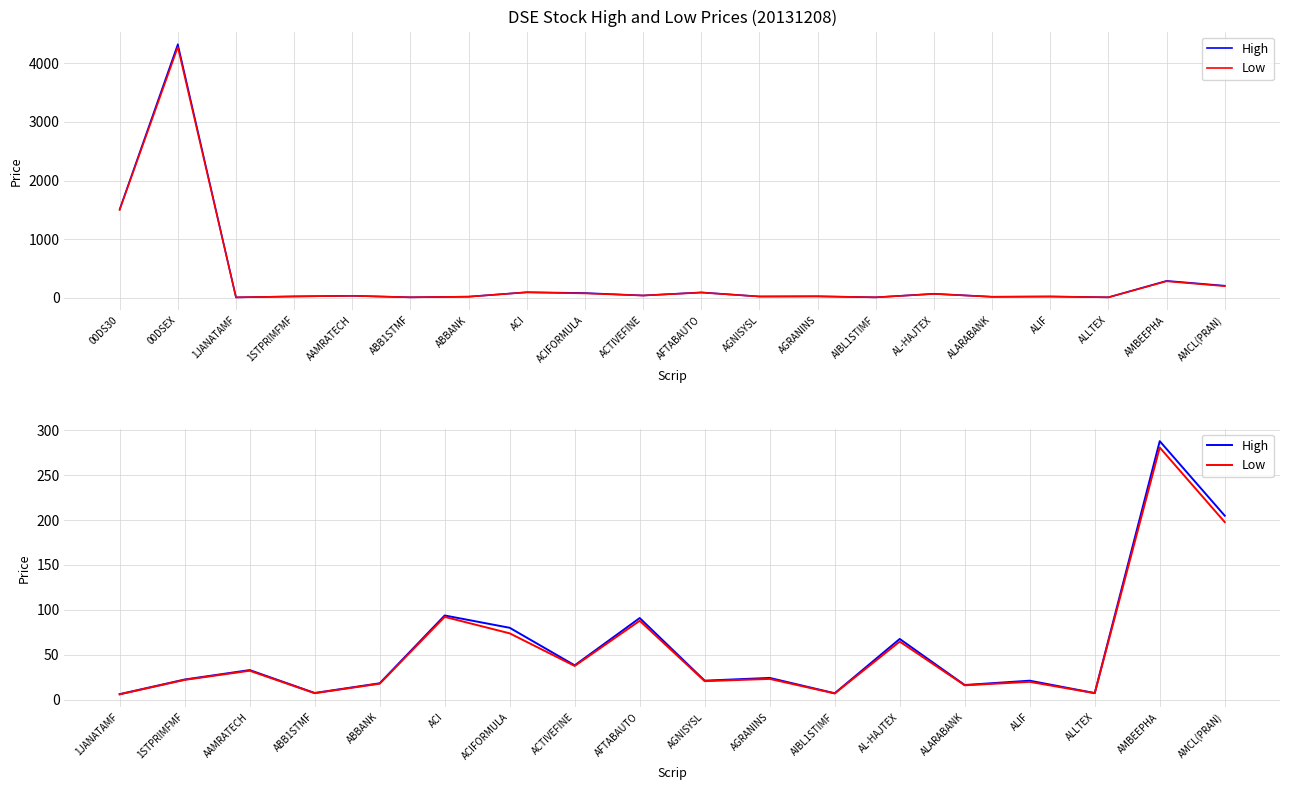

What is the spread (max minus min) of values at ABBANK?

0.5